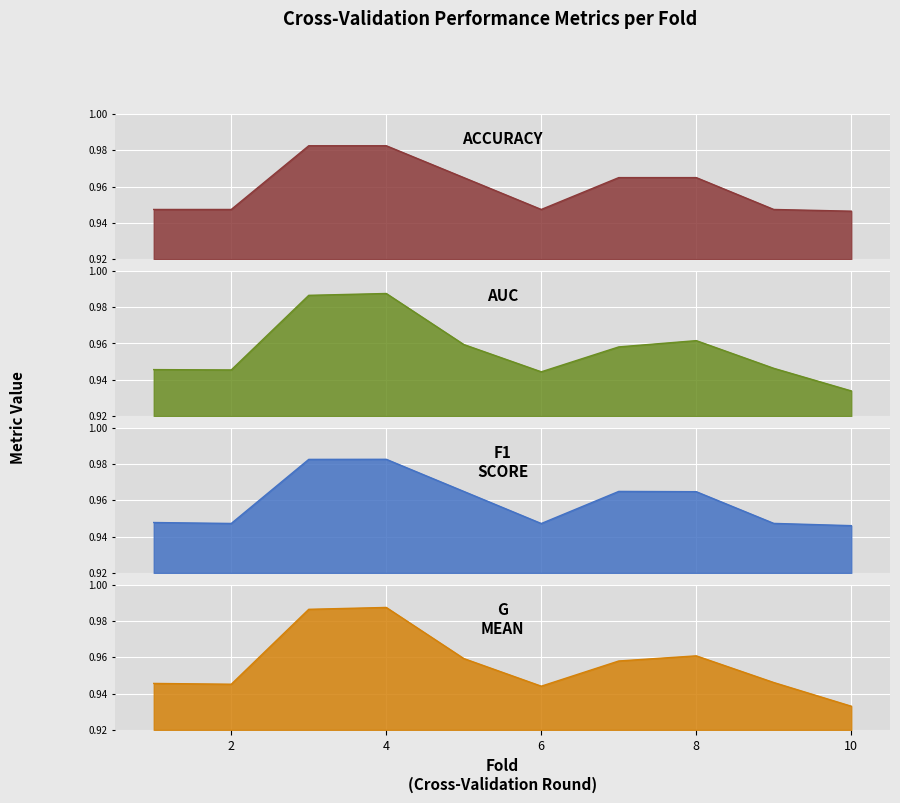

In auc, how many points are lower than both neighbors (excluding endpoints)?

2